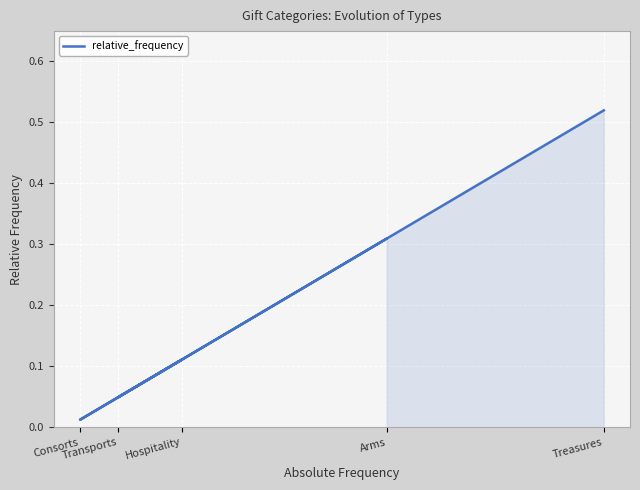

At which category does the data reach its first local valley?

Consorts